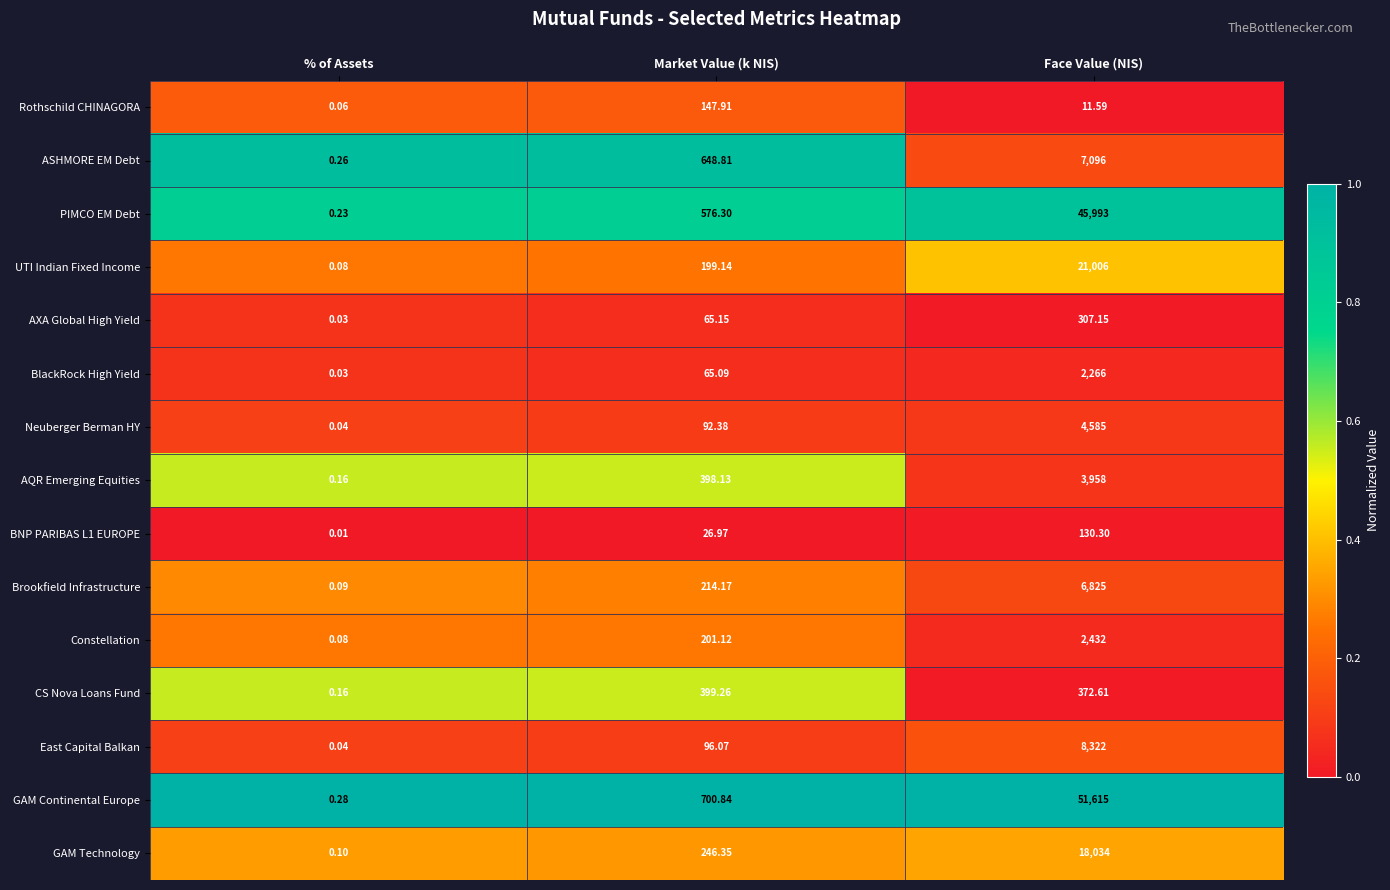

At which label does Brookfield Infrastructure first exceed 214?

Market Value (k NIS)